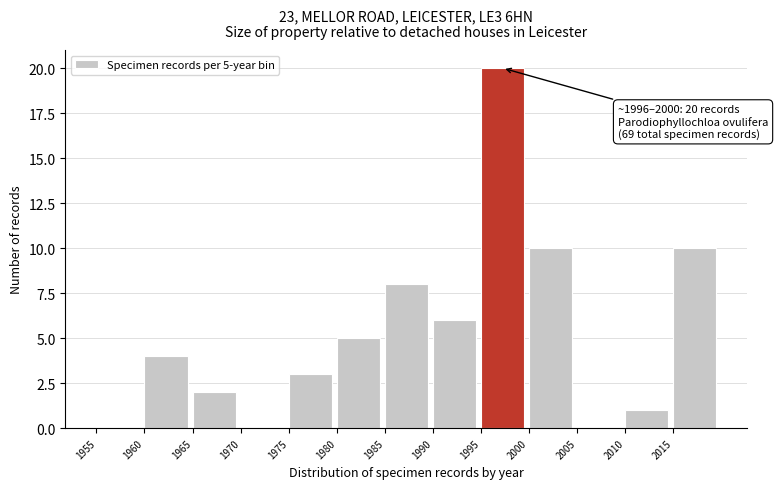

Over which range of the x-axis is the bar tallest?

1995 to 2000